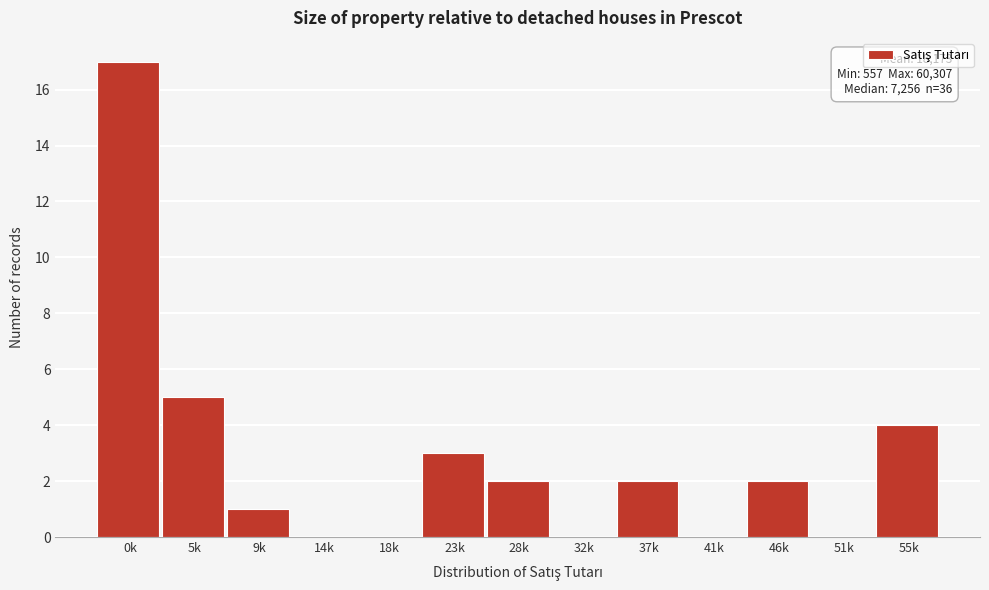

Reading right to left, what are all the values shown in this chart?

55k=4	51k=0	46k=2	41k=0	37k=2	32k=0	28k=2	23k=3	18k=0	14k=0	9k=1	5k=5	0k=17